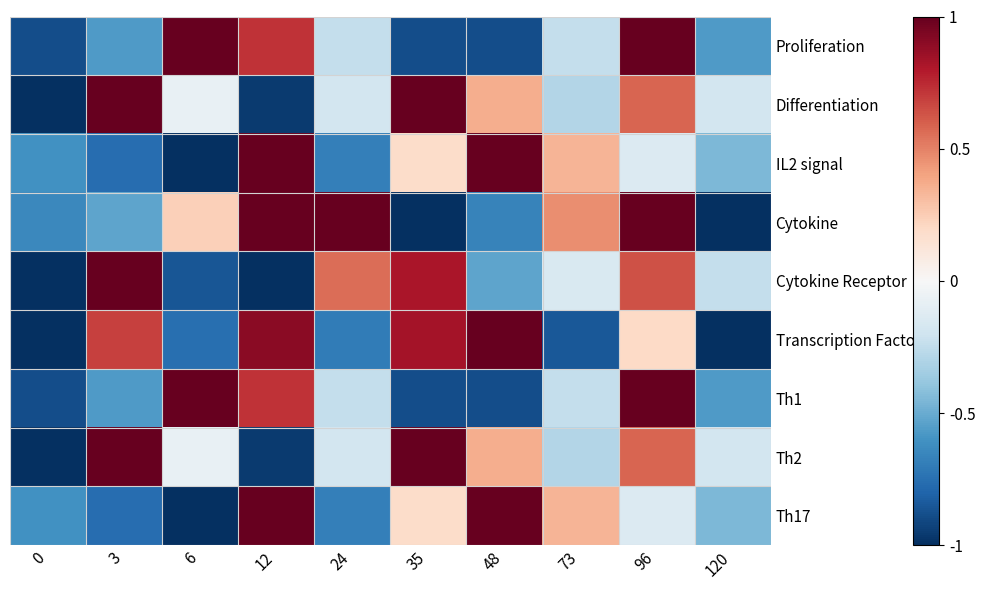

Rank the series by their maximum value, from highest to lowest.

Proliferation, Differentiation, IL2 signal, Cytokine, Cytokine Receptor, Transcription Factor, Th1, Th2, Th17